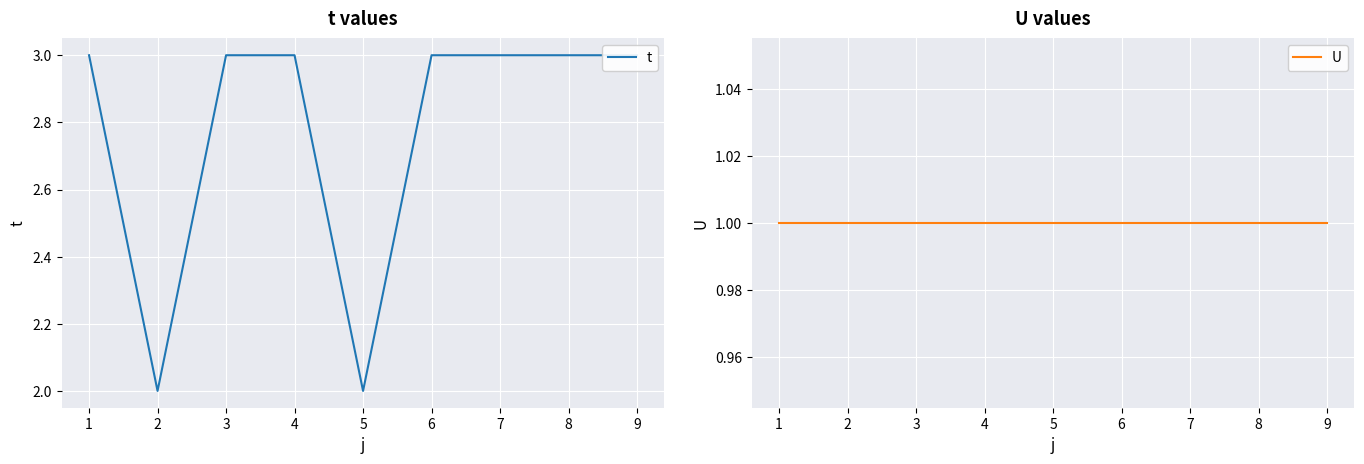

The t series shows 5 at 4. True or false?

False